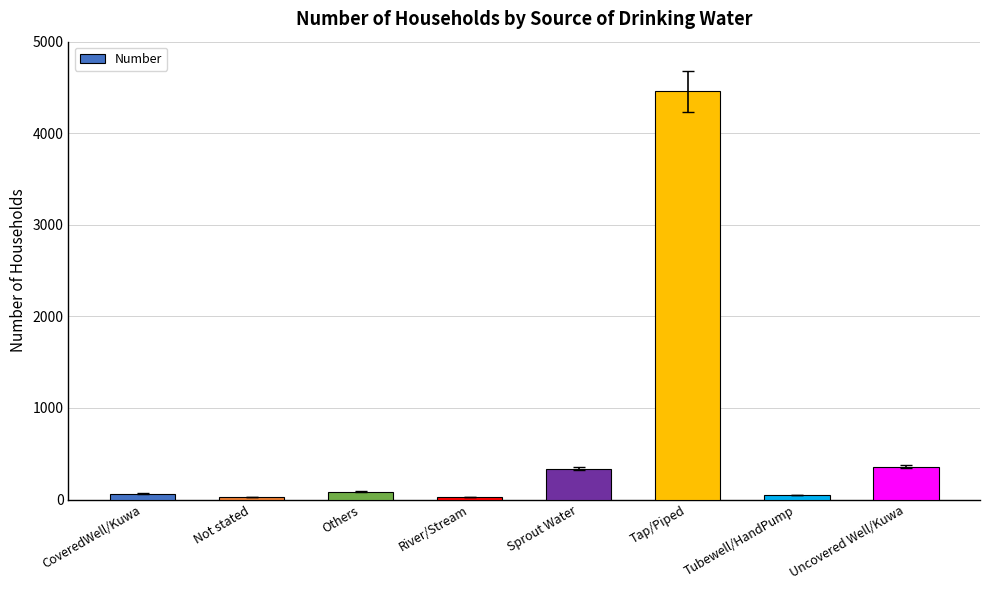

What is the label of the 1st bar from the left?

CoveredWell/Kuwa